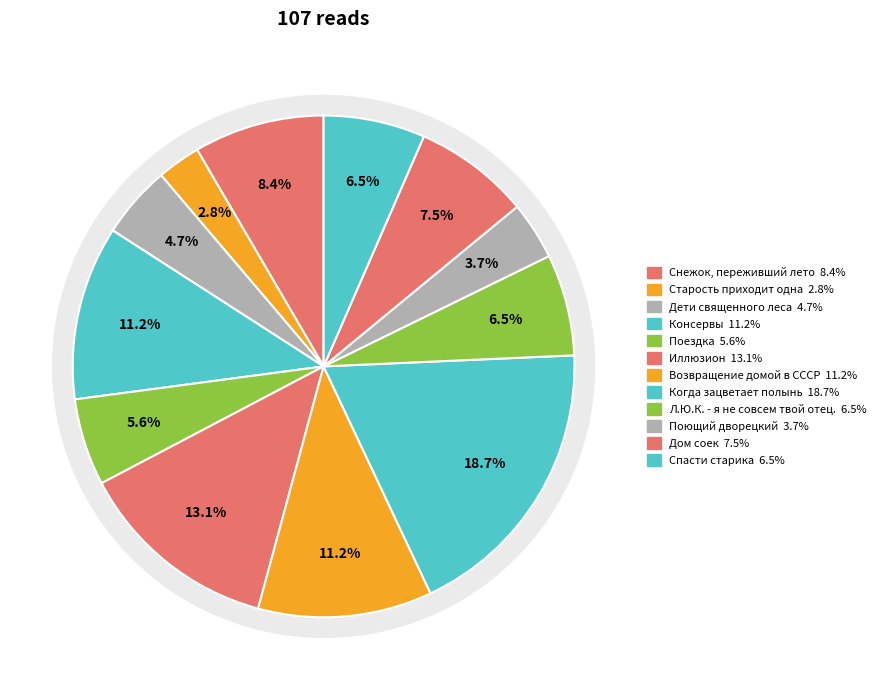

How many slices are in this pie chart?

12